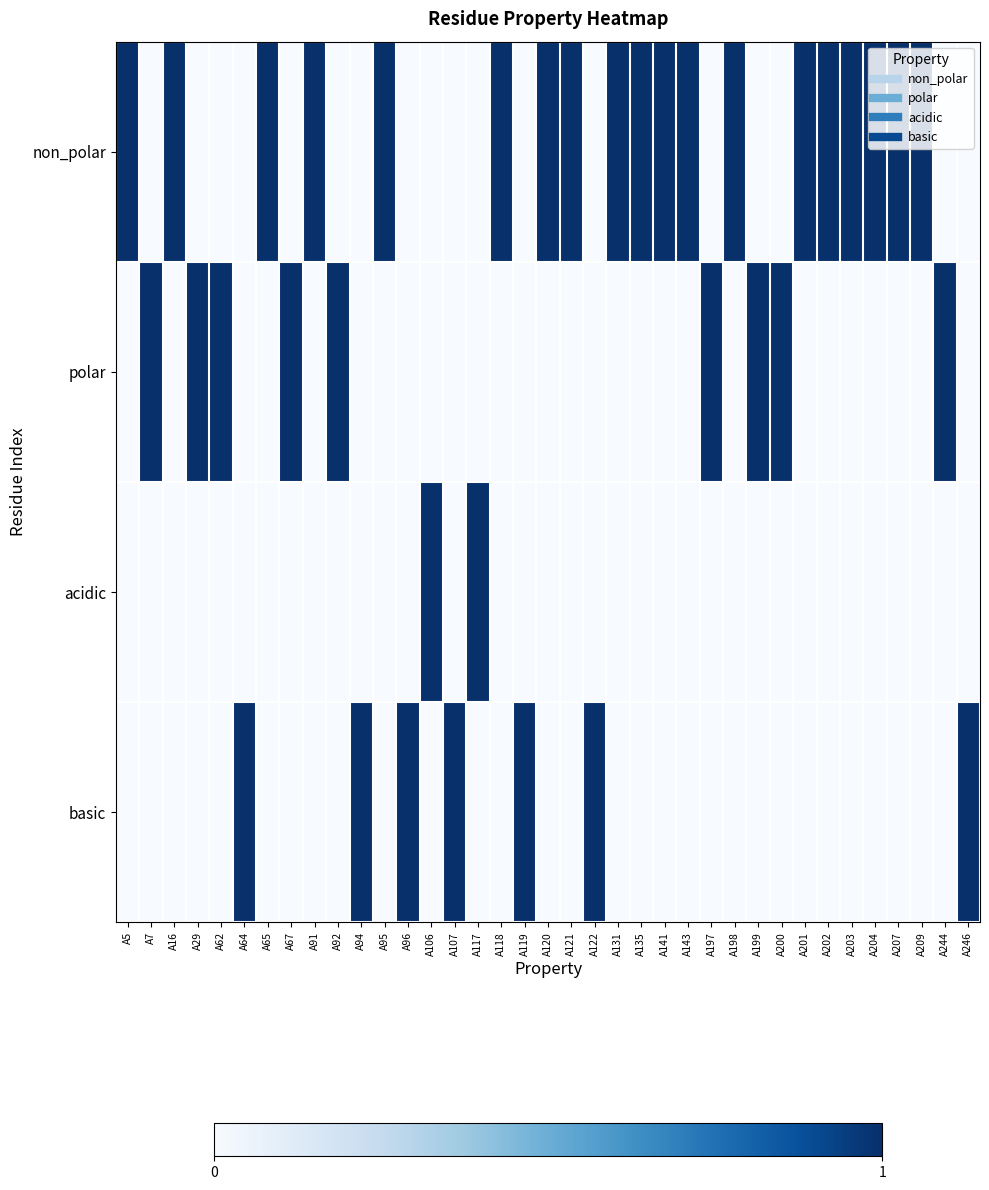

How many categories are shown in the chart?

37